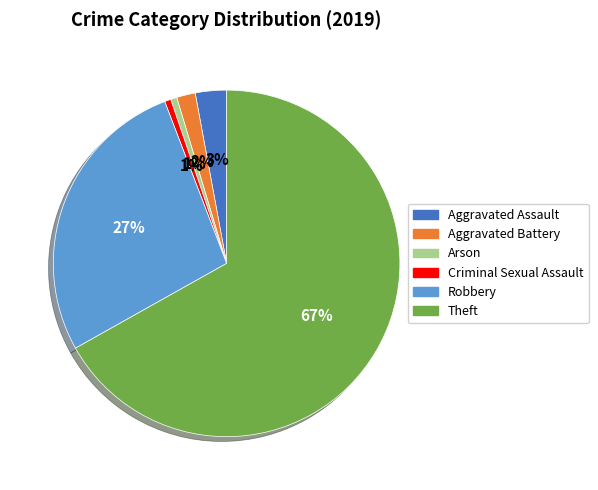

Is there a majority slice in this chart?

Yes